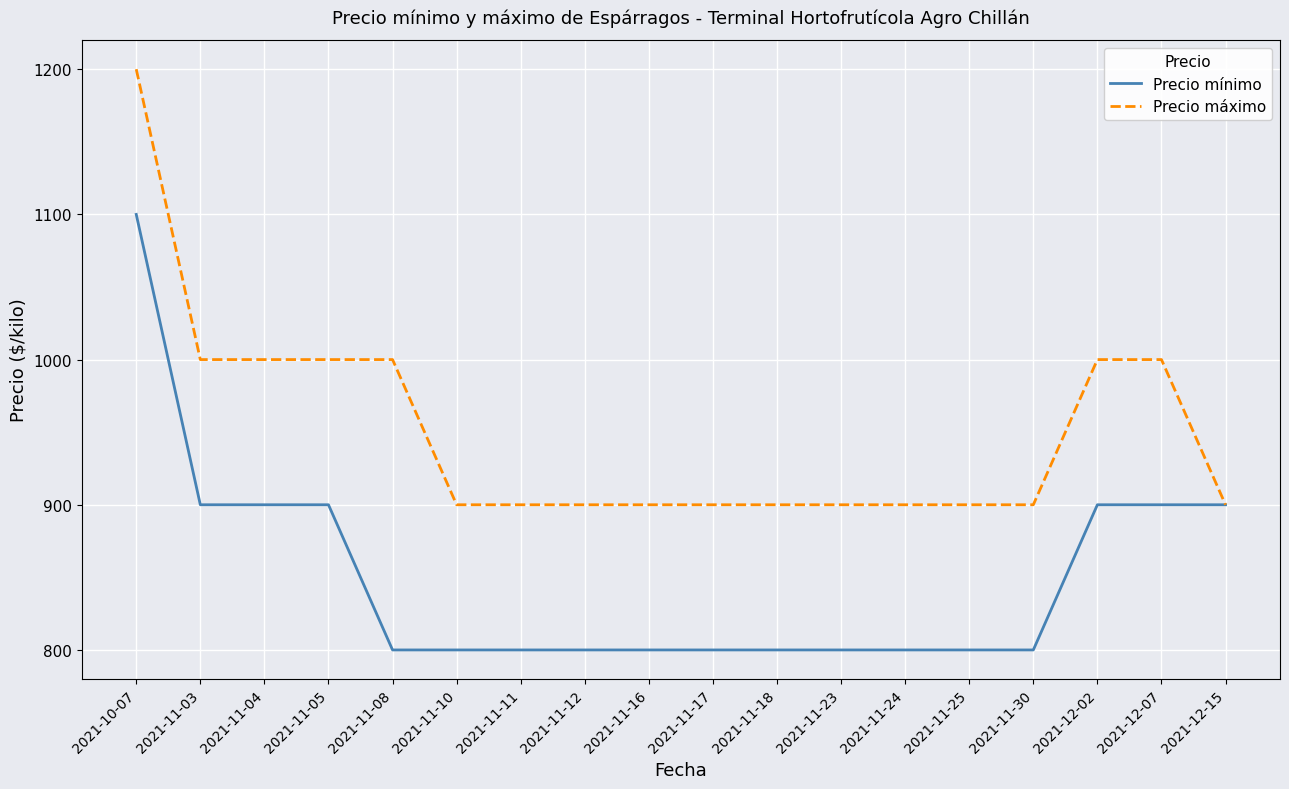

What is the greatest value displayed?

1200